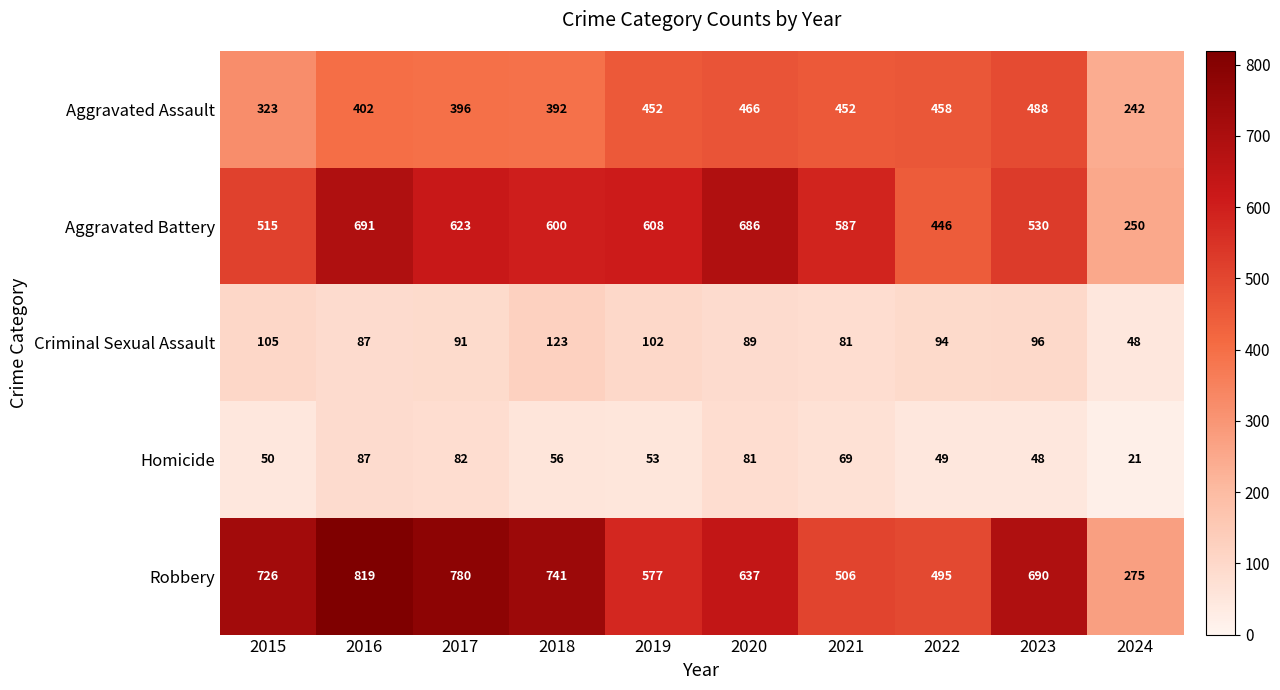

Which series has the largest total across all categories?

Robbery